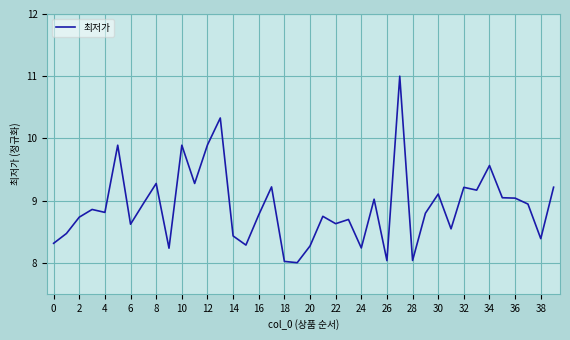

What is the maximum value shown in the chart?

11.0